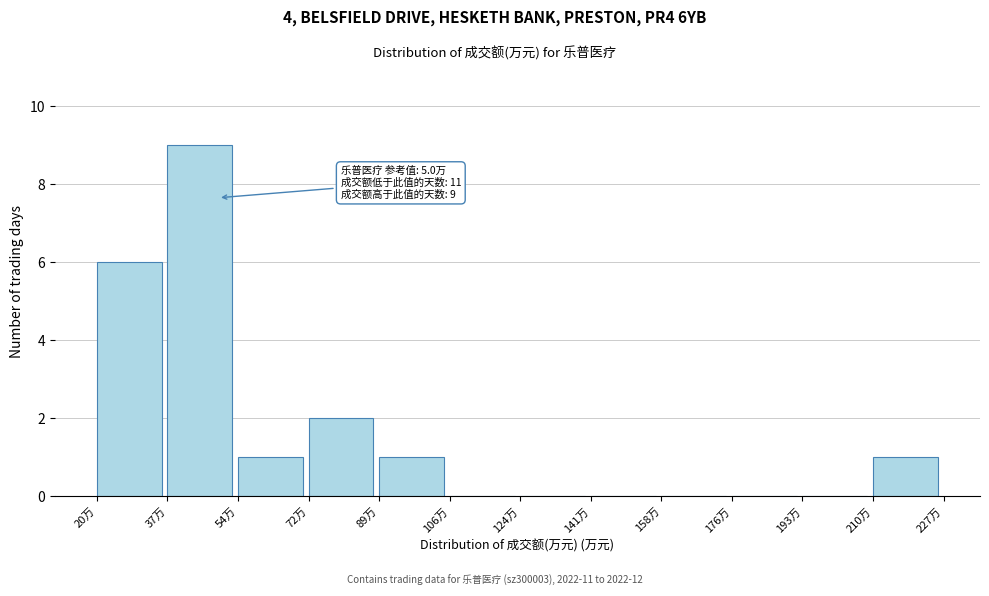

Reading right to left, extract all data points from this chart.

210万=1	193万=0	176万=0	158万=0	141万=0	124万=0	106万=0	89万=1	72万=2	54万=1	37万=9	20万=6